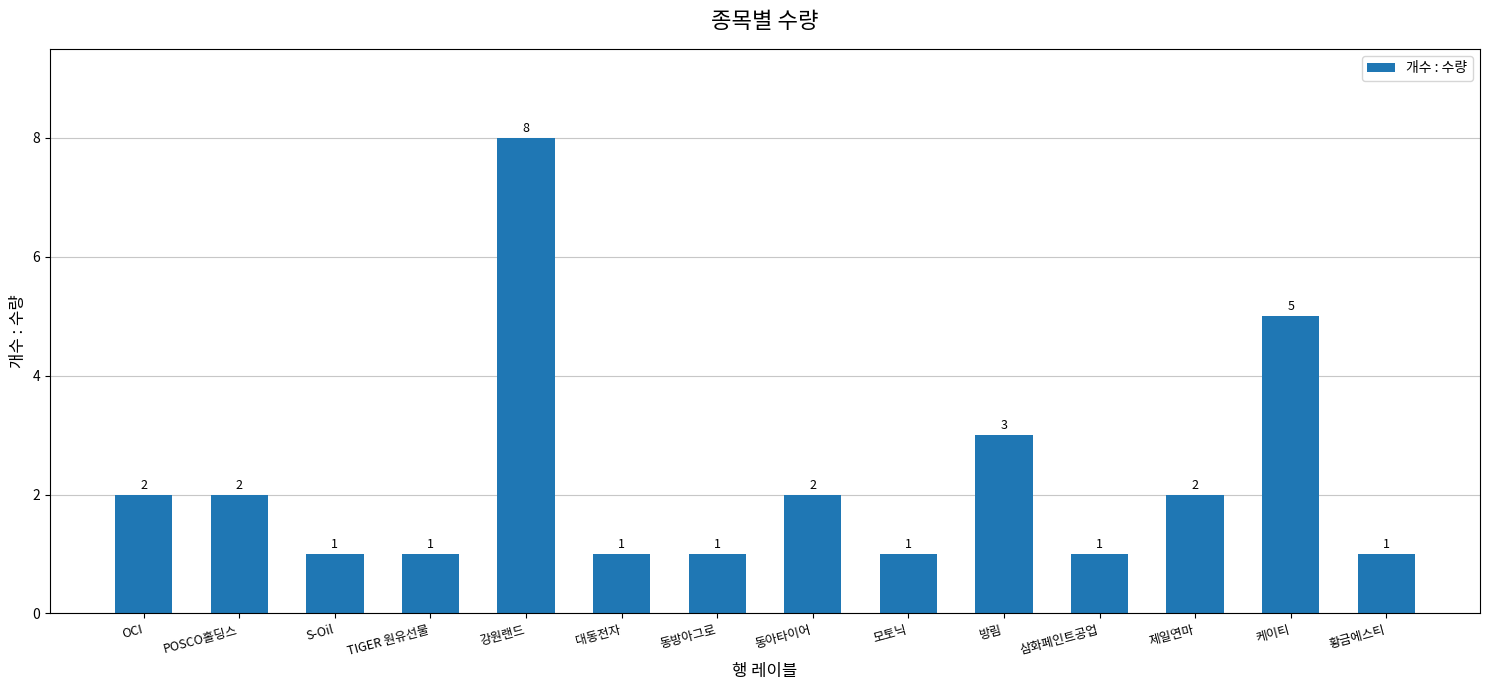

Which category has the highest value across all series?

강원랜드